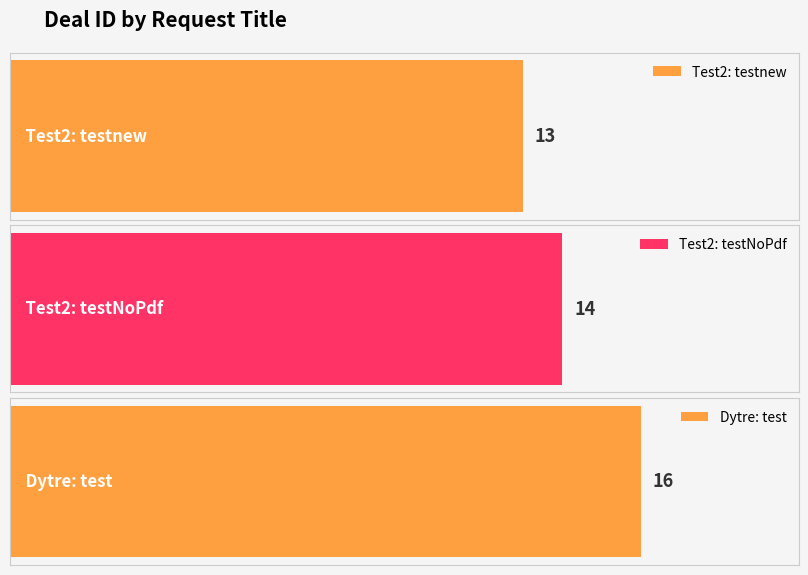

Rank the categories by value from highest to lowest.

Dytre: test, Test2: testNoPdf, Test2: testnew